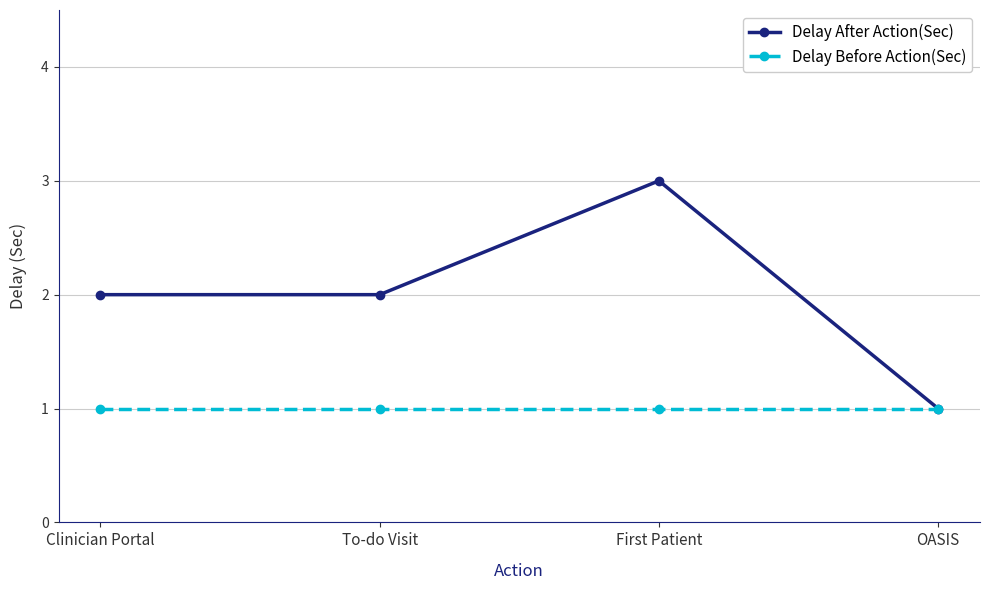

Count the number of categories in the chart.

4